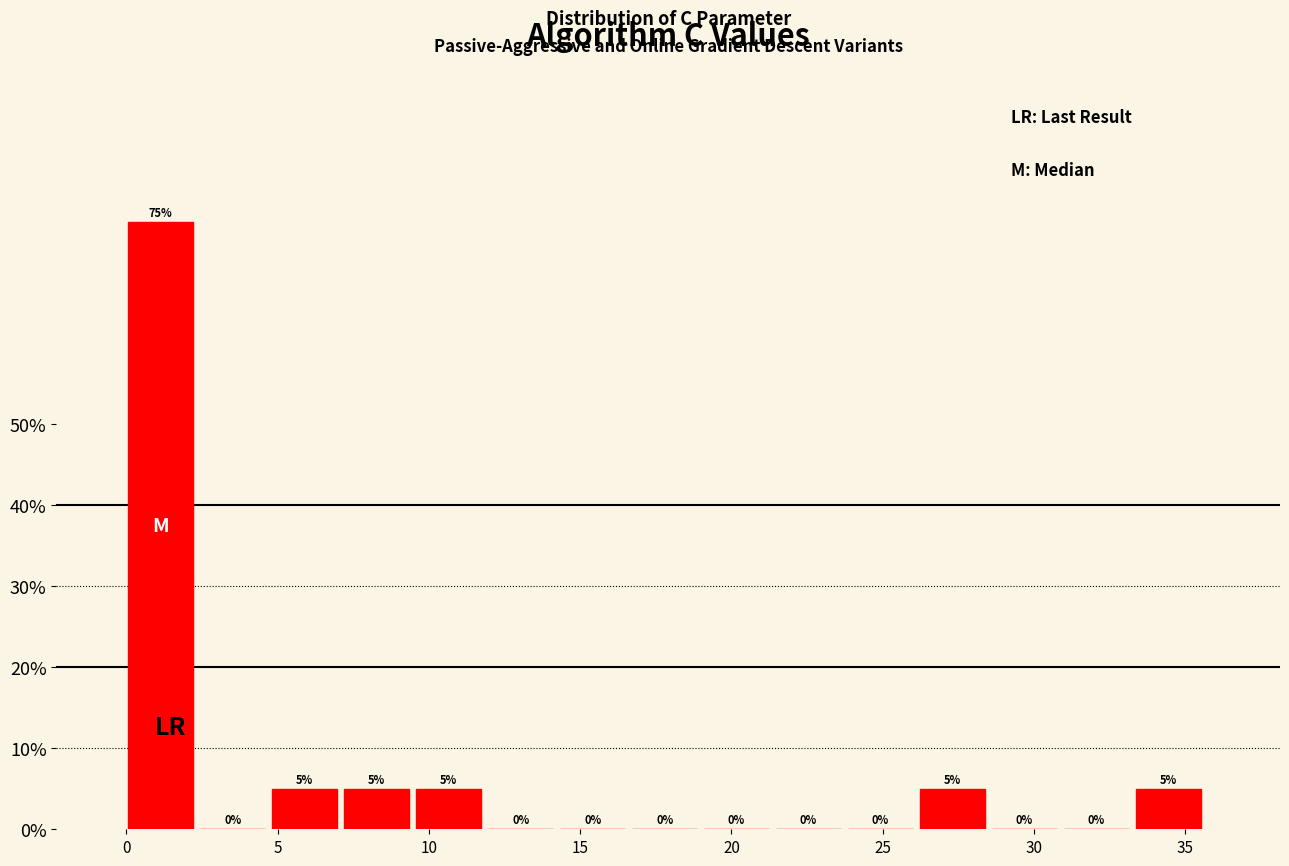

Reading left to right, list every bar in this chart as the range it spans on the x-axis followed by its height. The bar edges are not printed on the chart, so give them approximately, as read against the axis.

0.0 to 2.5: 75
2.5 to 5.0: 0
5.0 to 7.0: 5
7.0 to 9.5: 5
9.5 to 12.0: 5
12.0 to 14.5: 0
14.5 to 16.5: 0
16.5 to 19.0: 0
19.0 to 21.5: 0
21.5 to 24.0: 0
24.0 to 26.0: 0
26.0 to 28.5: 5
28.5 to 31.0: 0
31.0 to 33.5: 0
33.5 to 36.0: 5